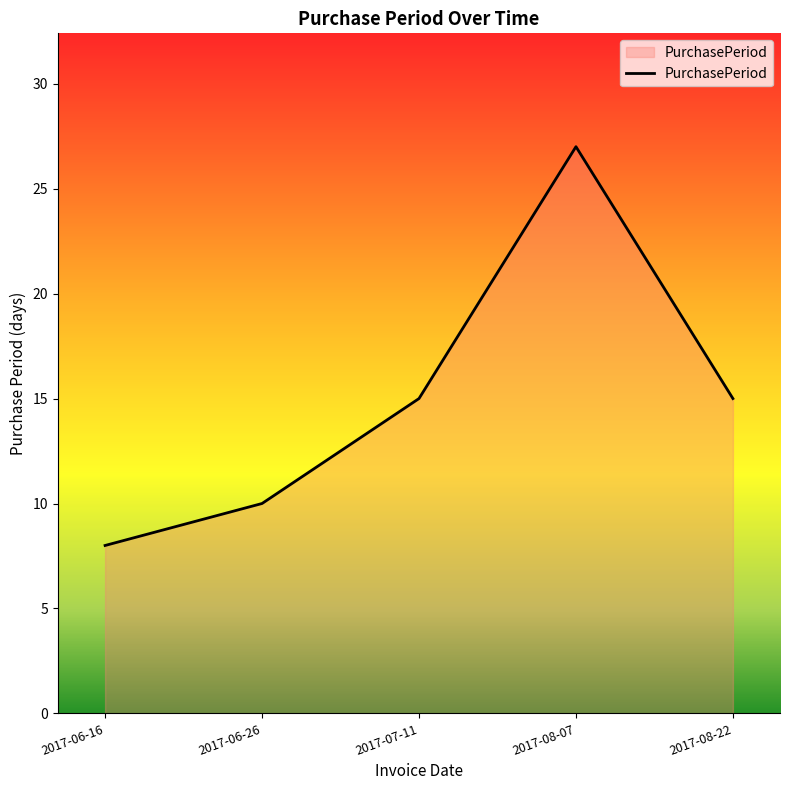

Where is the first local maximum?

2017-08-07